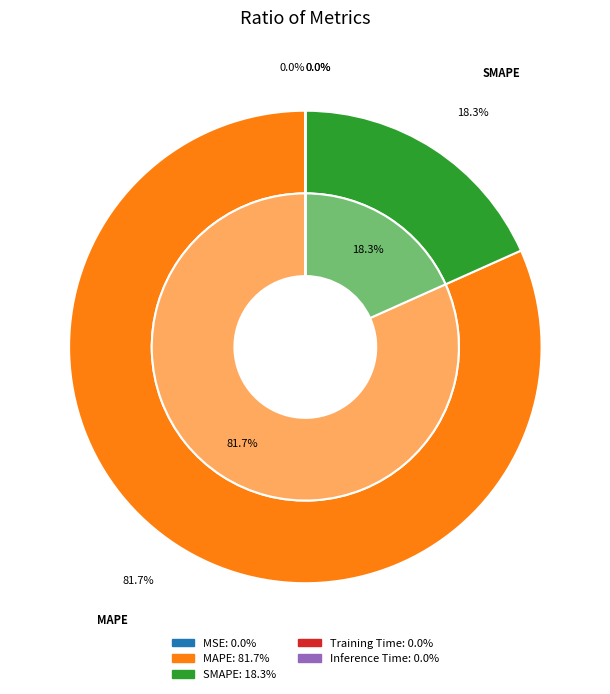

To the nearest percent, what is the difference between the SMAPE and MSE slice percentages?

18%